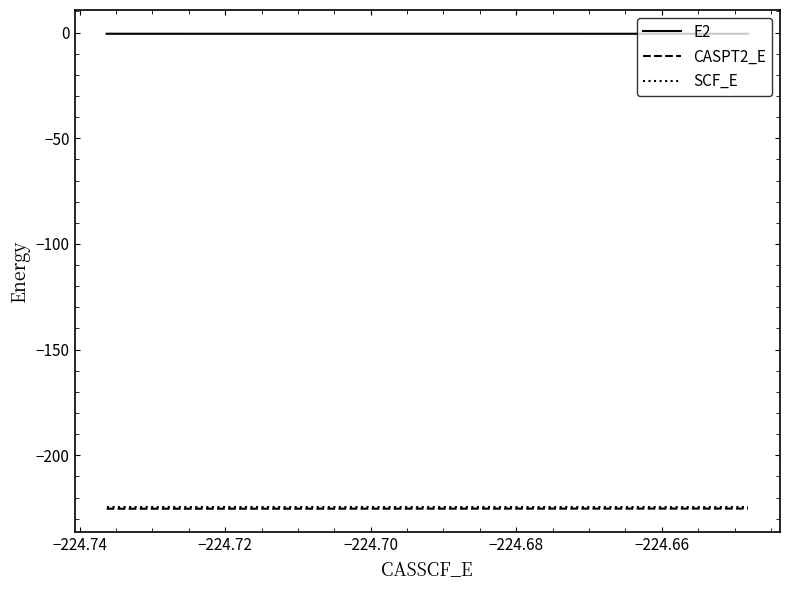

What are all the series names shown in the legend?

E2, CASPT2_E, SCF_E